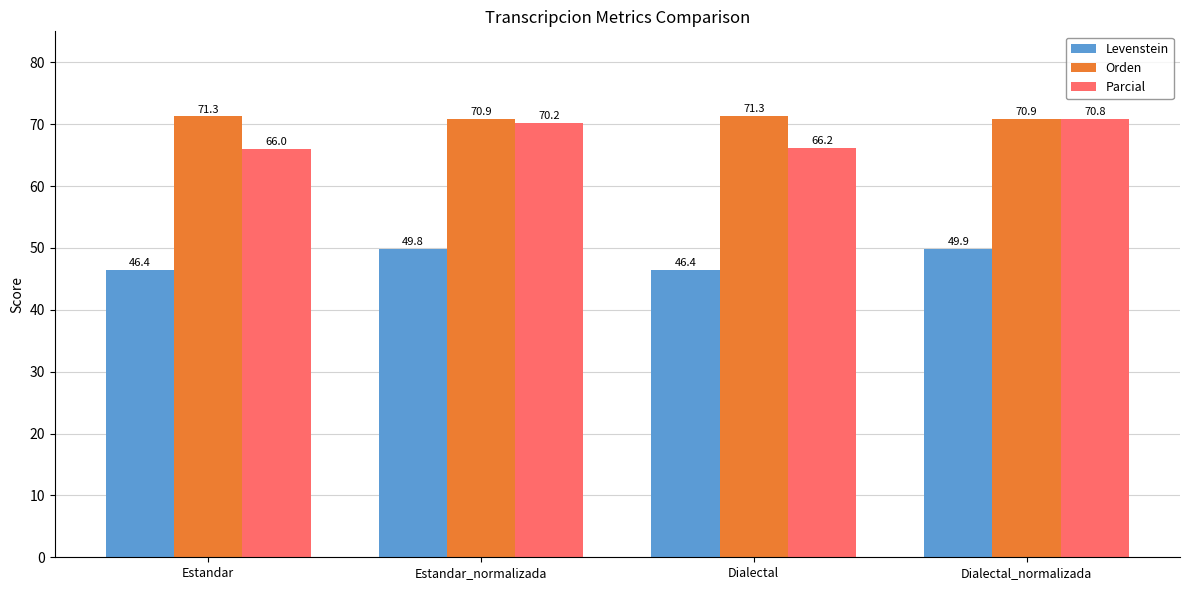

What is the sum of the Parcial values at Estandar_normalizada and Dialectal?

136.4